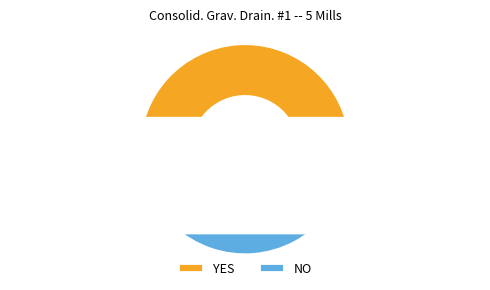

To the nearest percent, what portion does YES represent?

47%